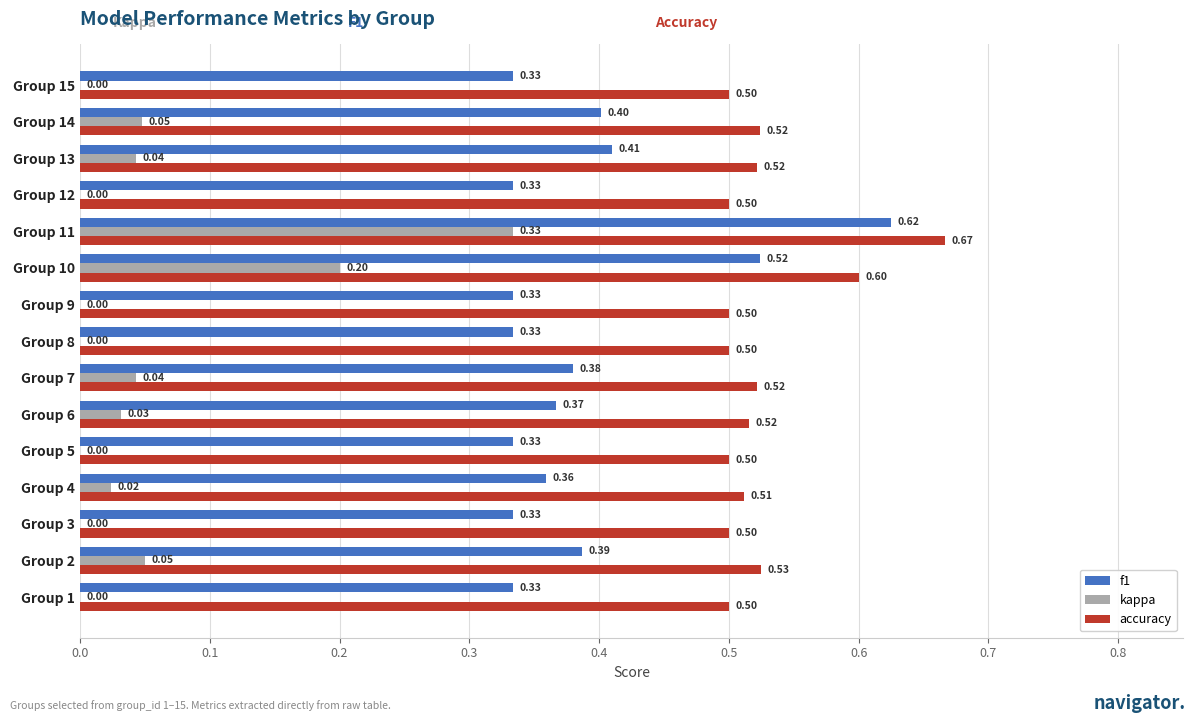

What is the sum of the accuracy values at Group 12 and Group 4?

1.0